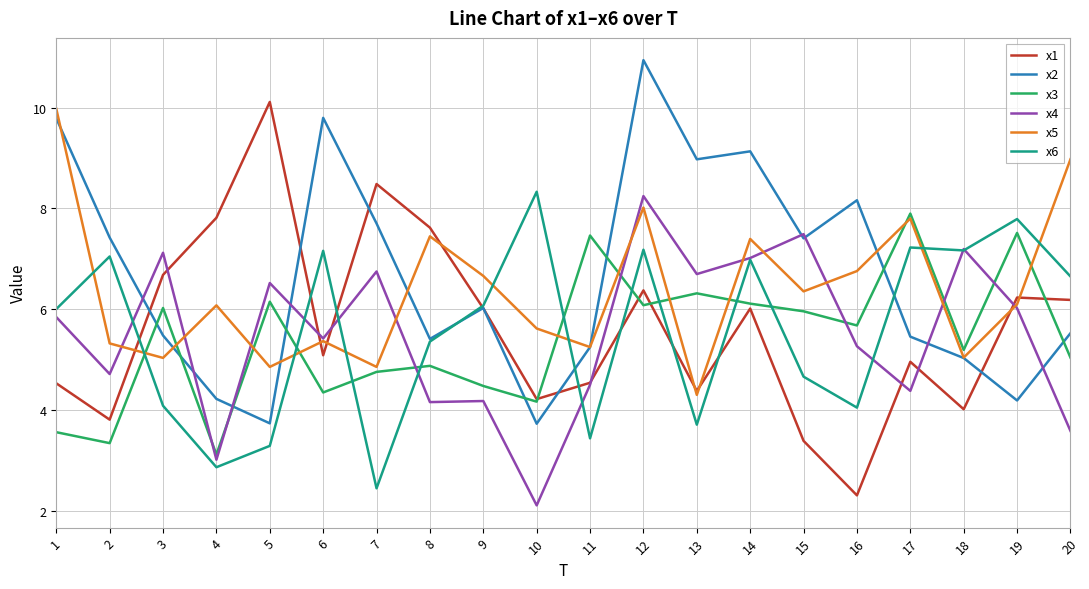

Which series changed the most between 7 and 8?

x6